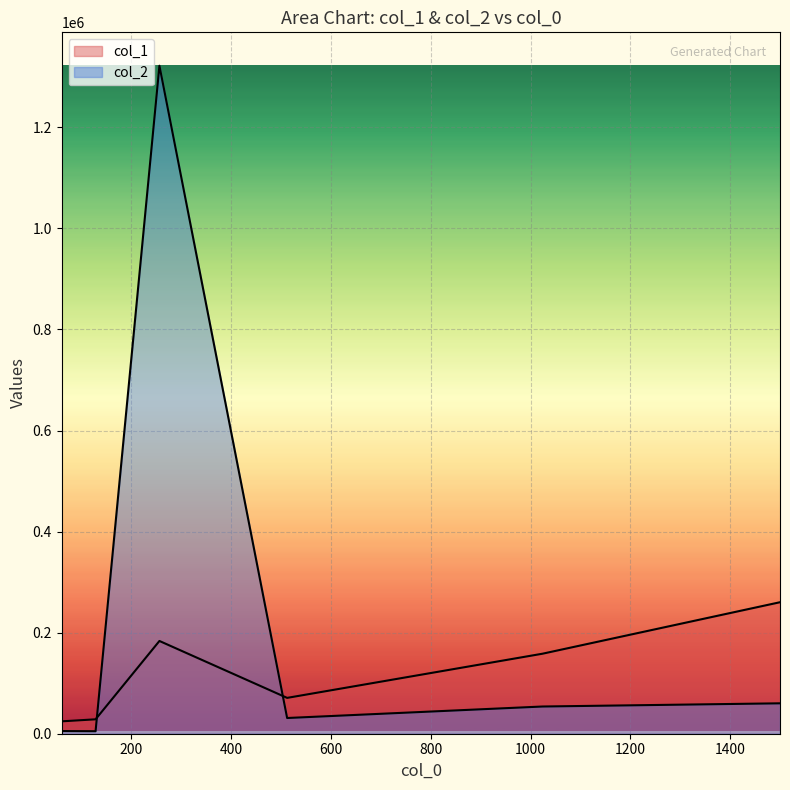

Rank the series at 1500 from lowest to highest value.

col_2, col_1